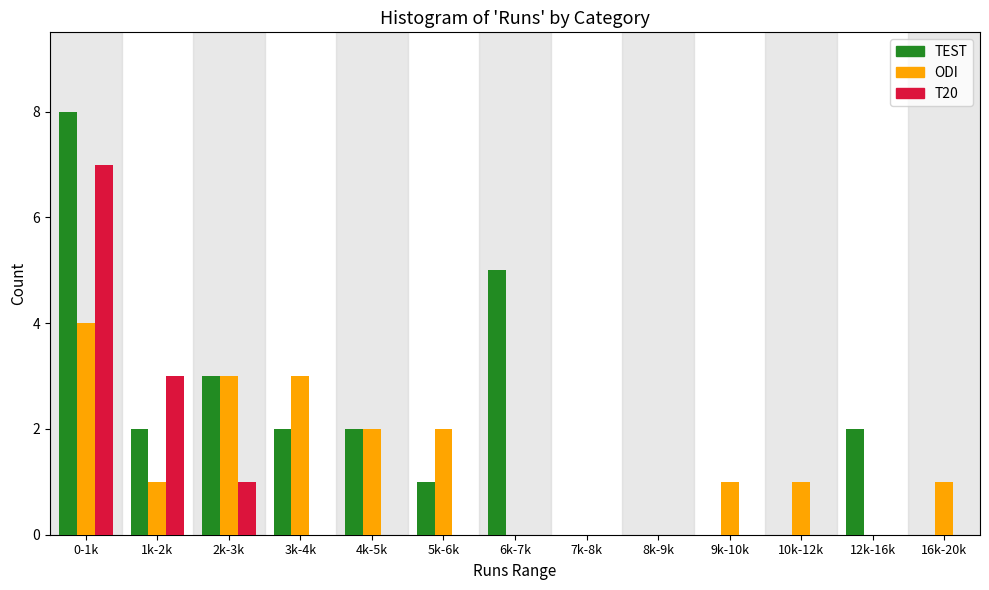

Which label corresponds to the largest value in the chart?

0-1k